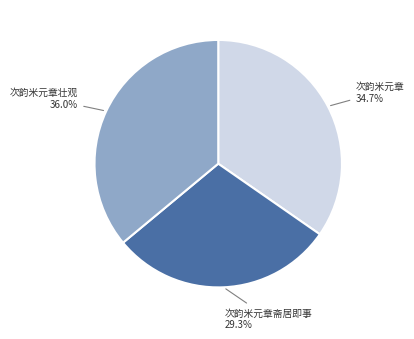

What percentage is the 次韵米元章 slice, to the nearest percent?

35%